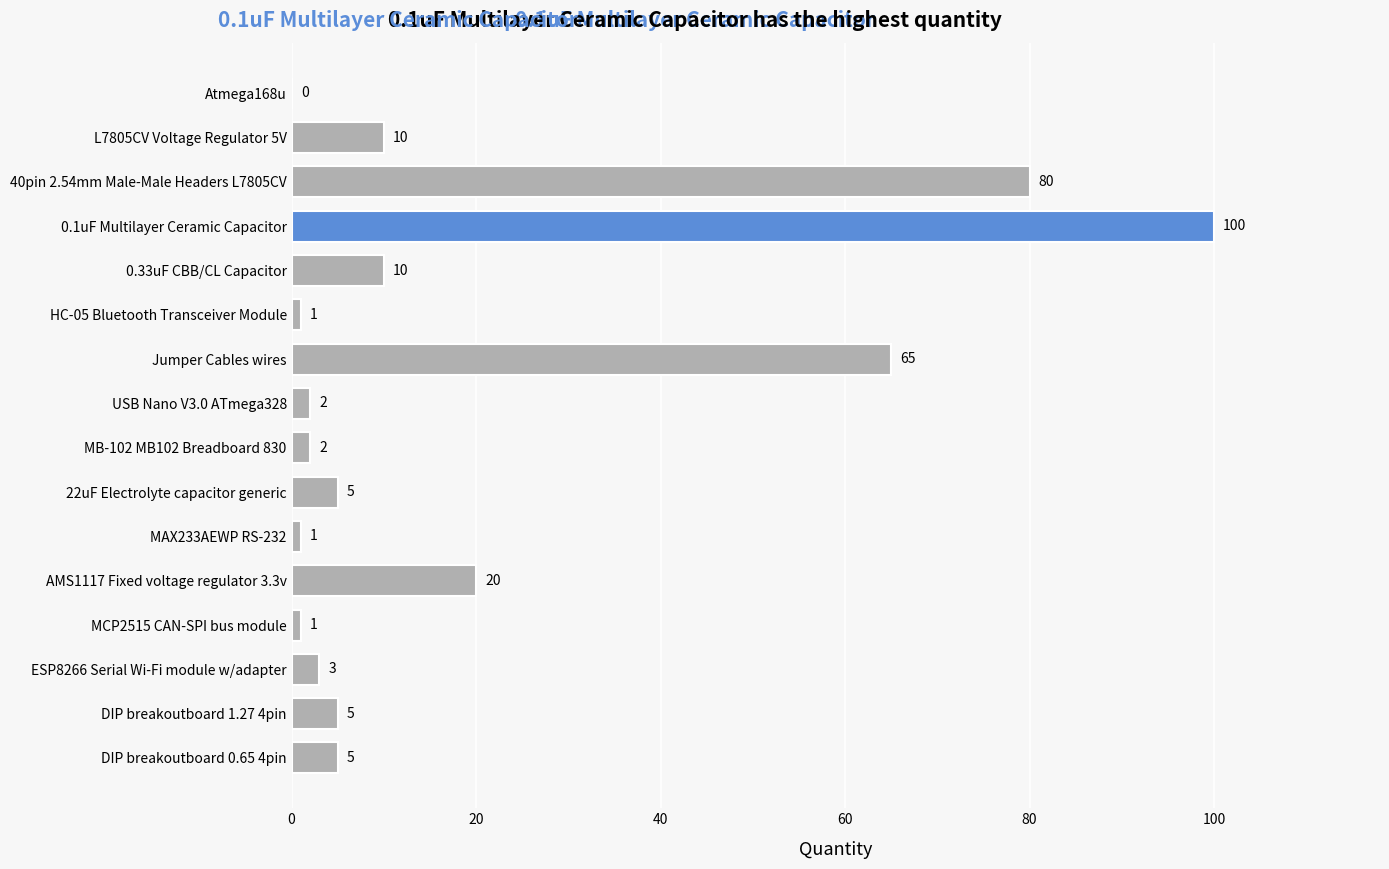

What is the average value?

19